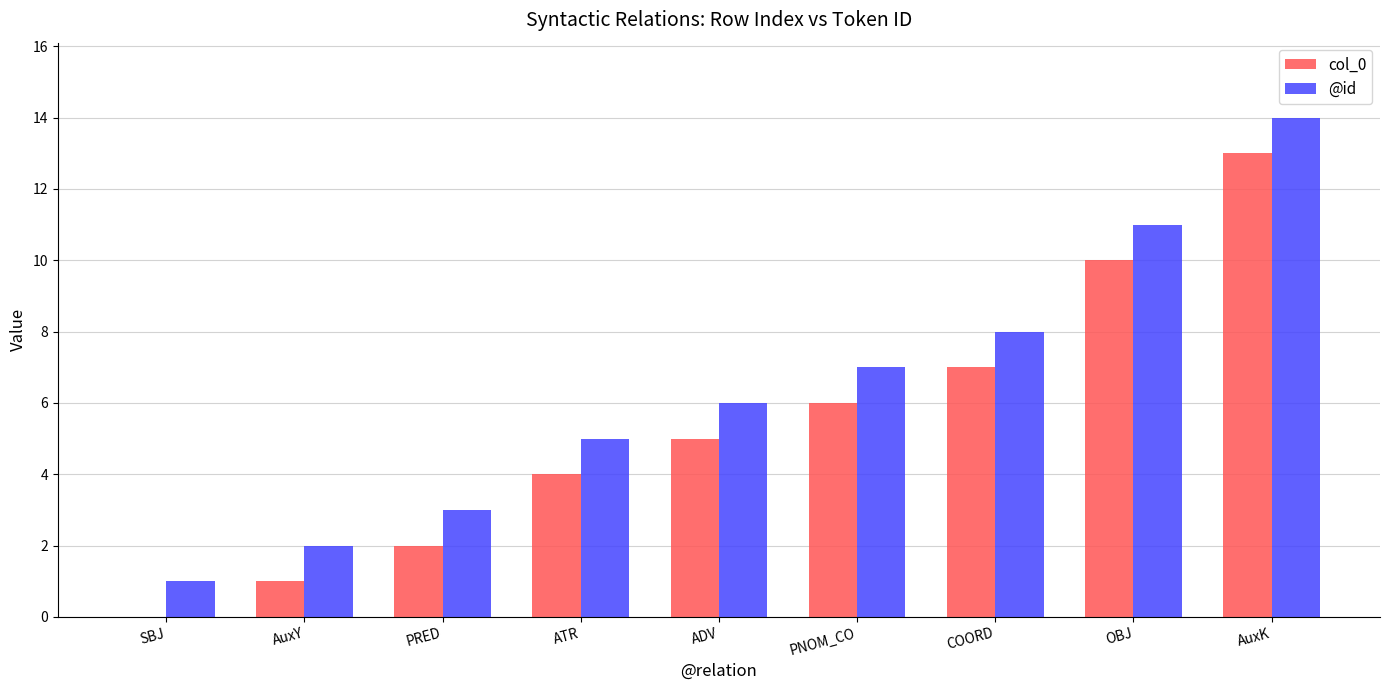

How many categories are shown in the chart?

9